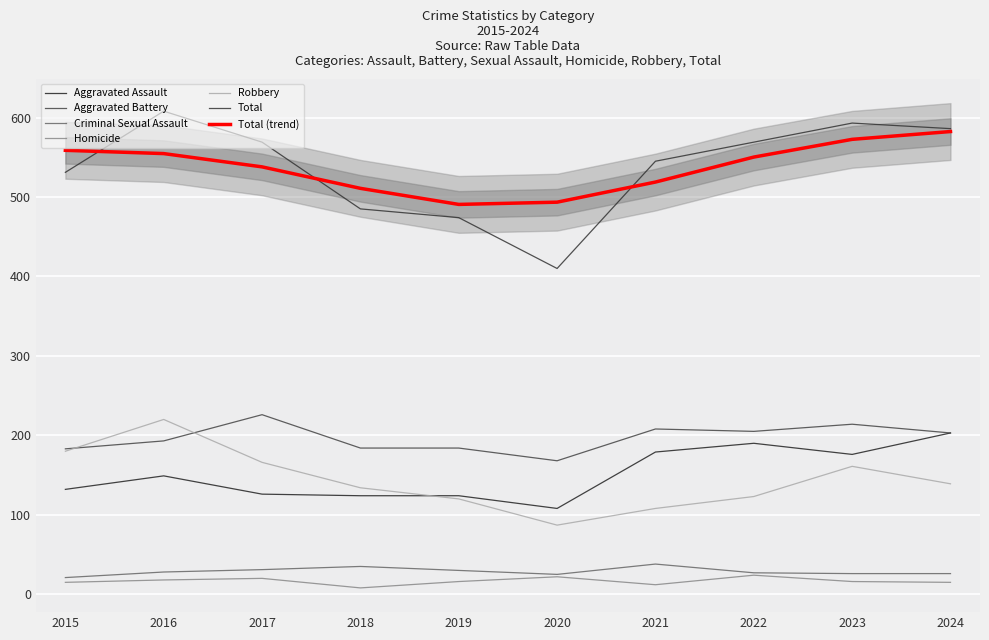

Reading right to left, what are all the values shown in this chart?

Aggravated Assault: 203	176	190	179	108	124	124	126	149	132
Aggravated Battery: 203	214	205	208	168	184	184	226	193	183
Criminal Sexual Assault: 26	26	27	38	25	30	35	31	28	21
Homicide: 15	16	24	12	22	16	8	20	18	15
Robbery: 139	161	123	108	87	120	134	166	220	180
Total: 586	593	569	545	410	474	485	569	608	531